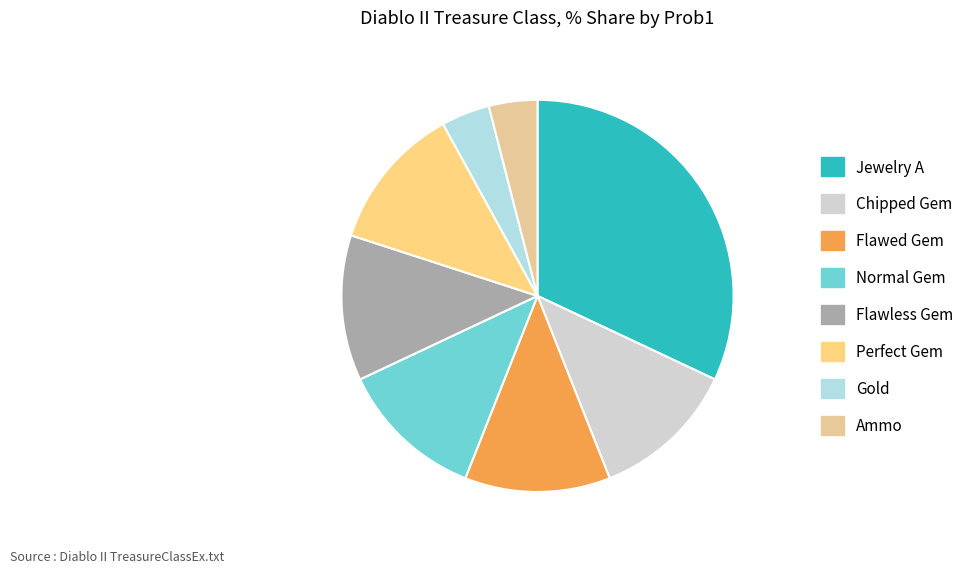

How many slices are in this pie chart?

8